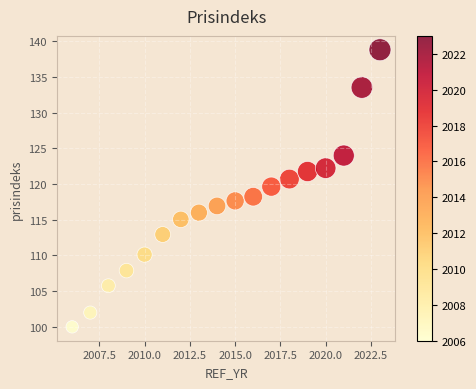

What is the range of Y values (max minus min)?

38.8